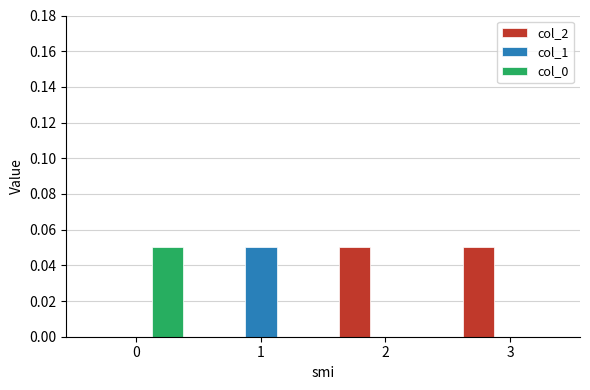

What are all the series names shown in the legend?

col_2, col_1, col_0